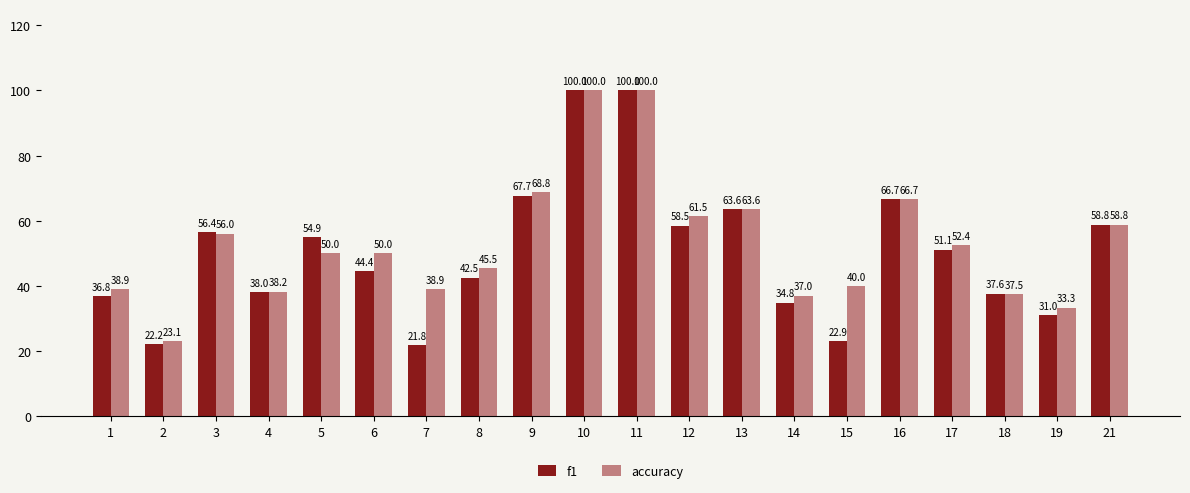

What is the difference between the maximum and minimum values in the accuracy series?

76.9